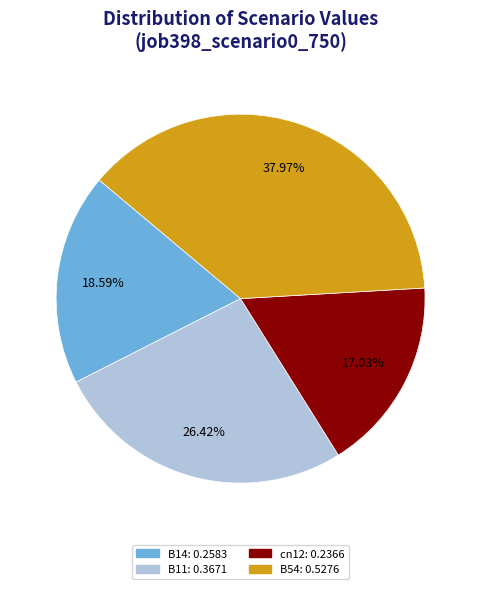

To the nearest percent, what is the difference between the largest and smallest slice percentages?

21%